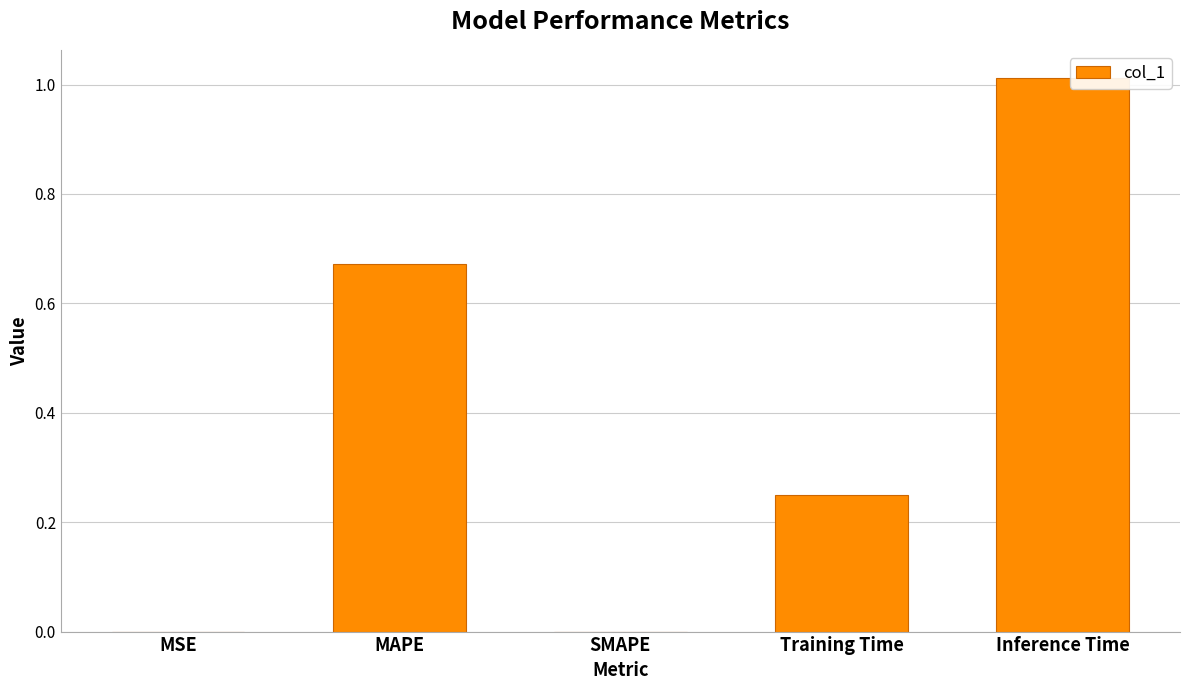

What is the sum of all values?

1.9